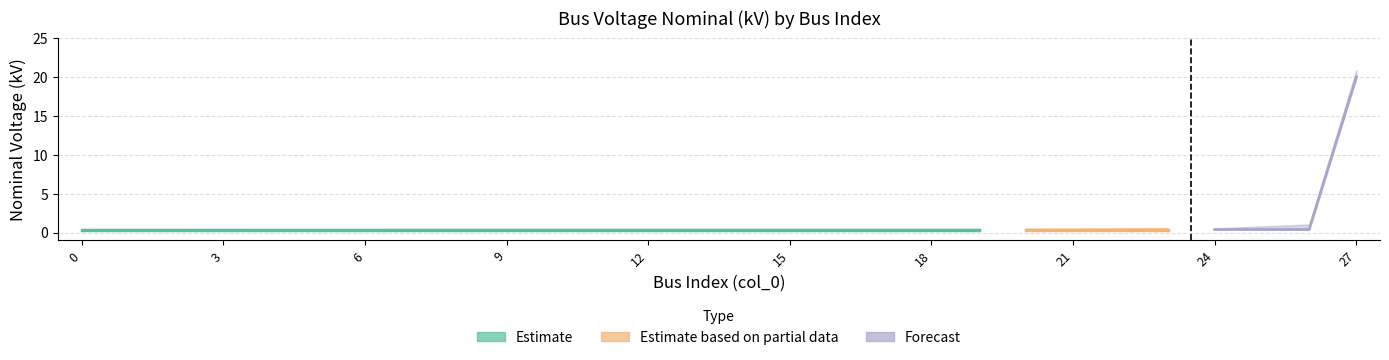

How many data points does each series have?

28